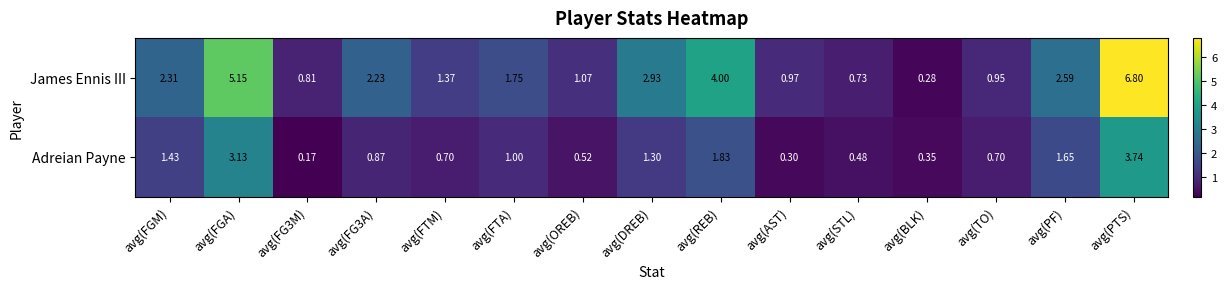

At how many categories does at least one series exceed 3?

3